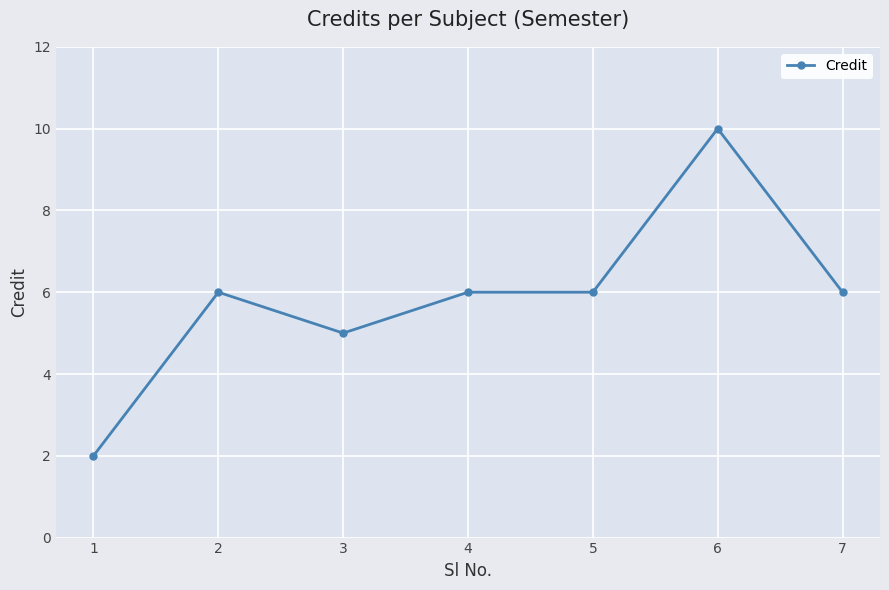

Count the values in the range 5 to 6.

5